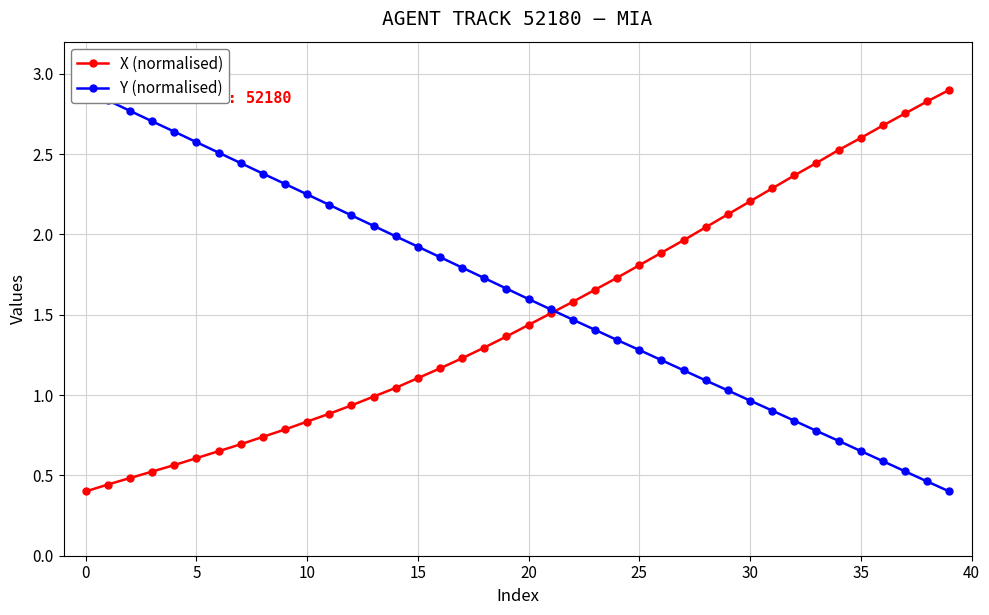

Is the value of X (normalised) at 29 greater than the value of Y (normalised) at 32?

Yes